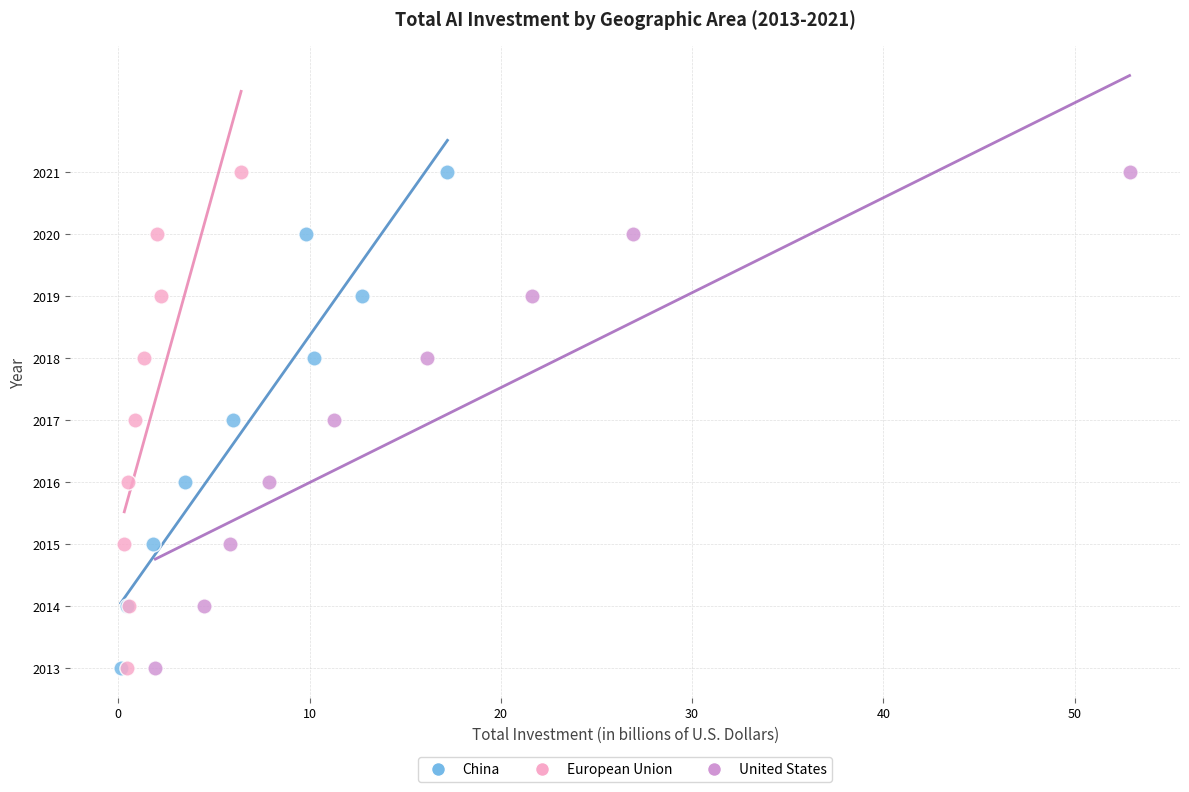

What are all the series names shown in the legend?

China, European Union, United States